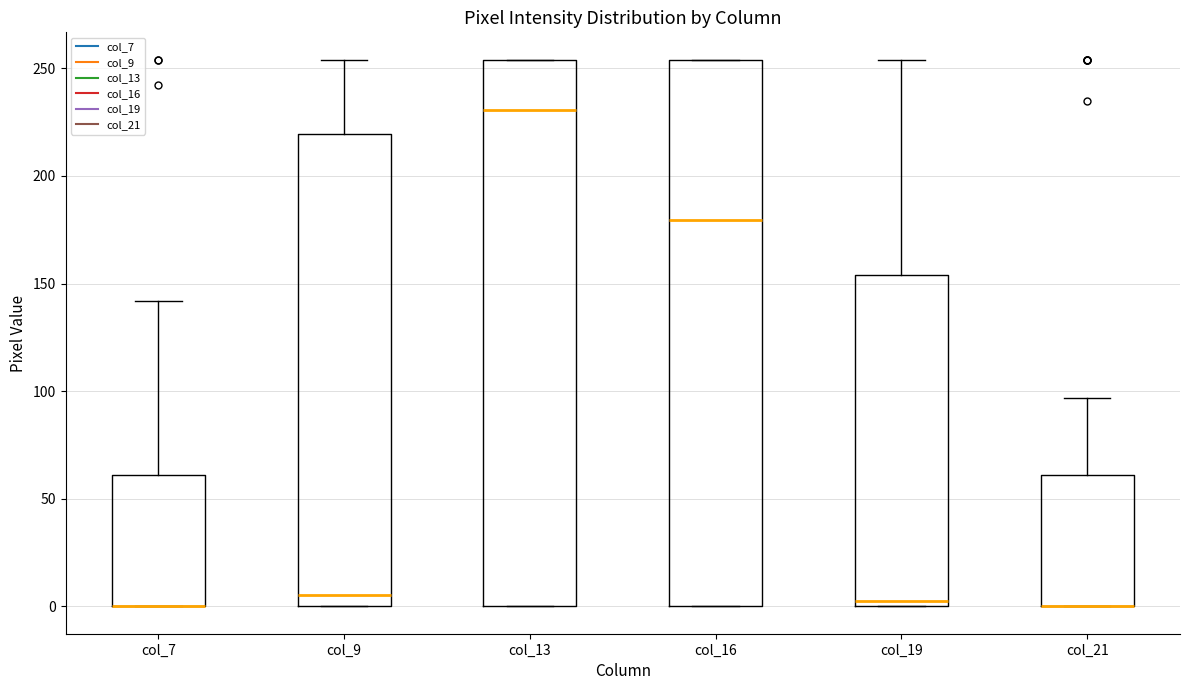

Reading left to right, read every box against the y-axis: the position of its median line, the range the box covers, and the ends of its whiskers. The values are not printed on the chart, so give them approximately, as read against the axis.

col_7: median 0 (drawn on the box's lower edge), box 0 to 60, whiskers 0 to 140
col_9: median 5, box 0 to 220, whiskers 0 to 255
col_13: median 230, box 0 to 255, whiskers 0 to 255
col_16: median 180, box 0 to 255, whiskers 0 to 255
col_19: median 5, box 0 to 155, whiskers 0 to 255
col_21: median 0 (drawn on the box's lower edge), box 0 to 60, whiskers 0 to 95